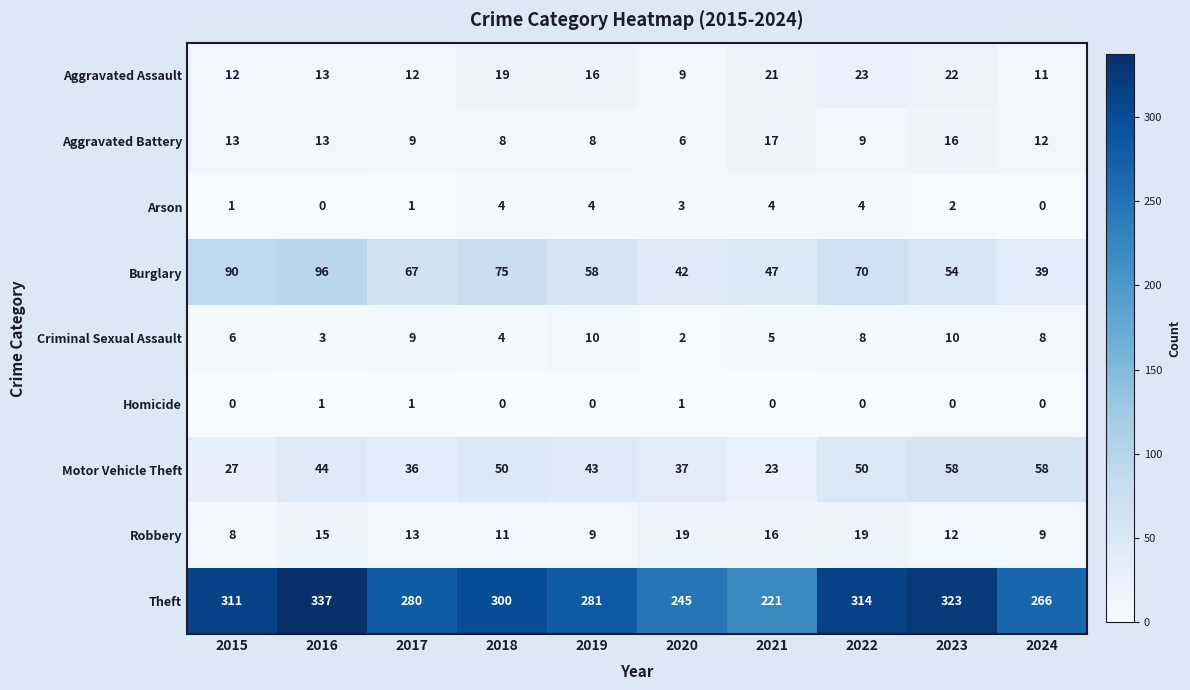

What is the spread (max minus min) of values at 2015?

311